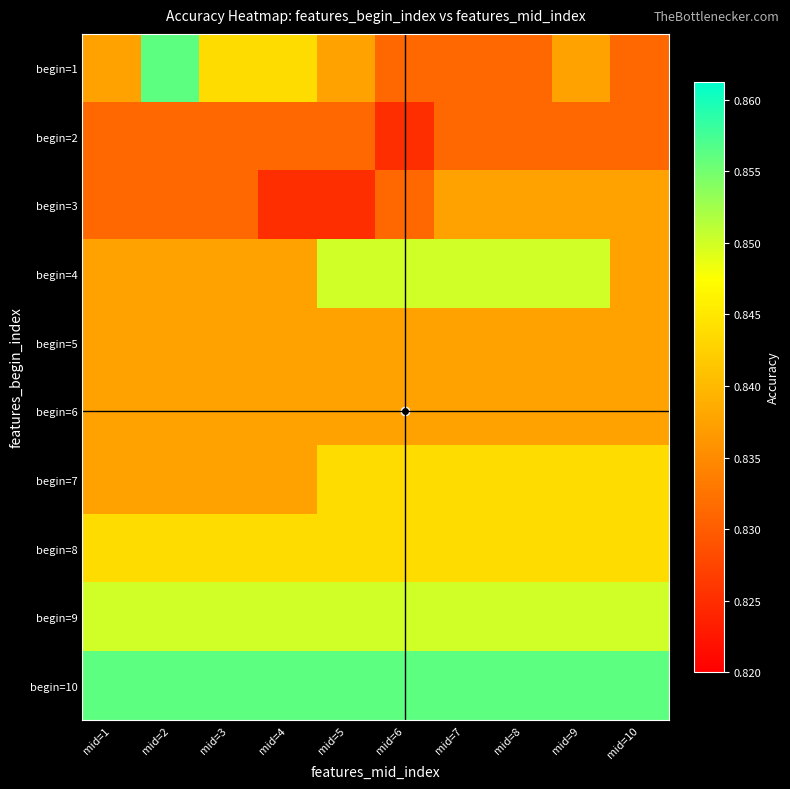

At how many categories does at least one series exceed 0?

10